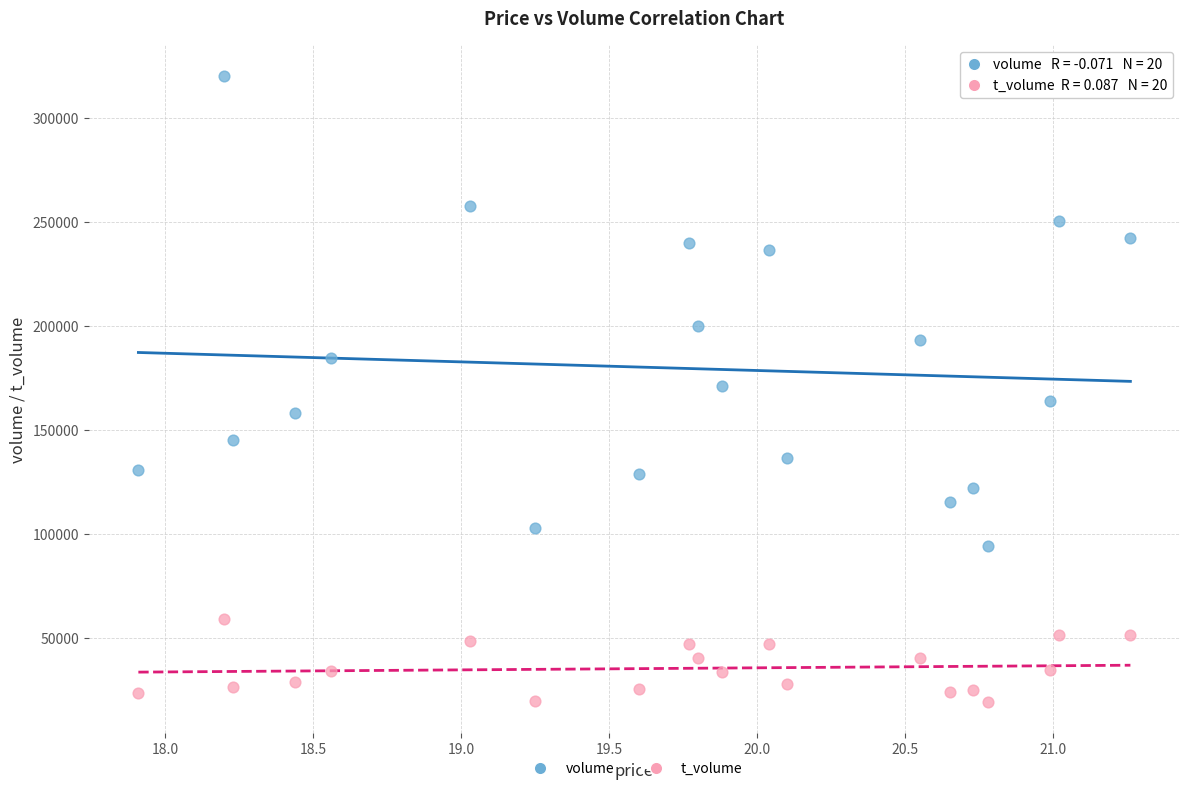

Across all data points, what is the range of Y values (max minus min)?

300454